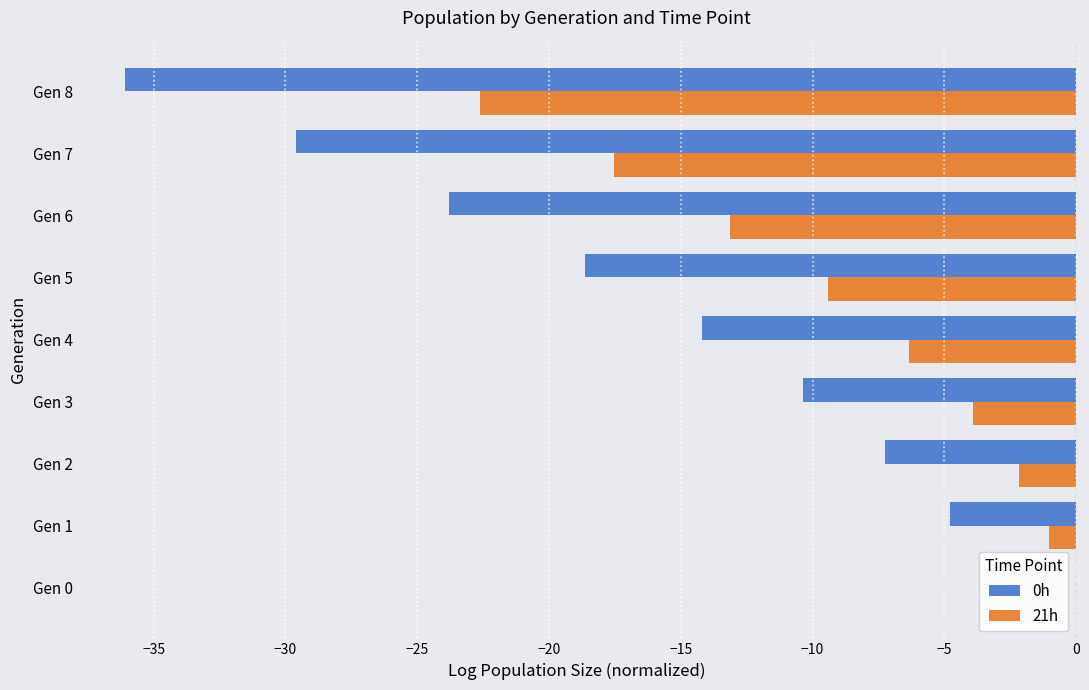

What is the sum of all 0h values?

-144.7